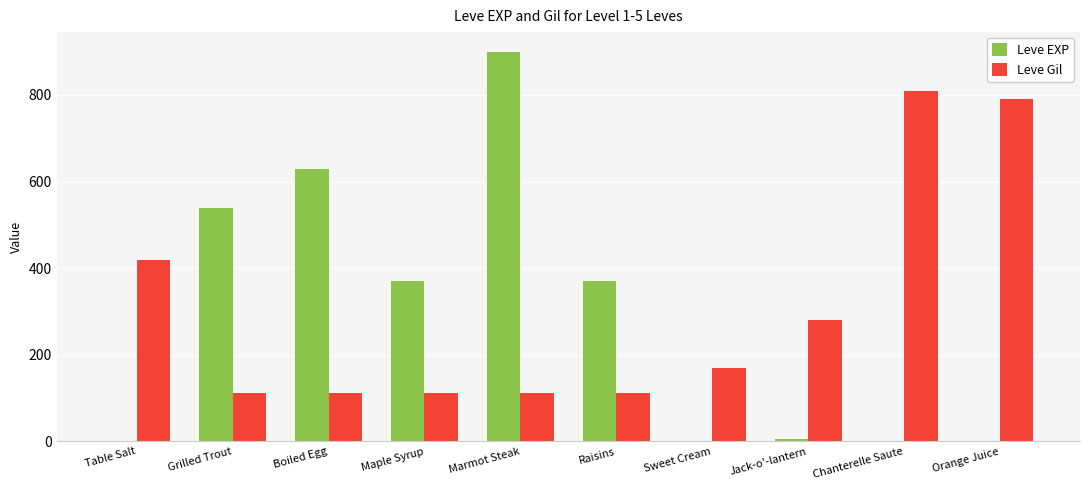

What is the sum of the Leve Gil values at Jack-o'-lantern and Boiled Egg?

392